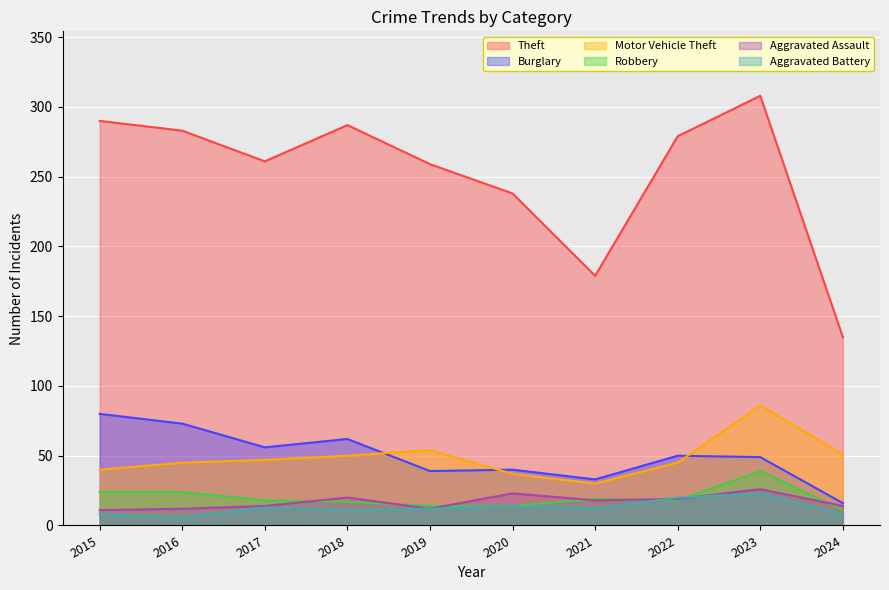

At how many categories does at least one series exceed 267?

5